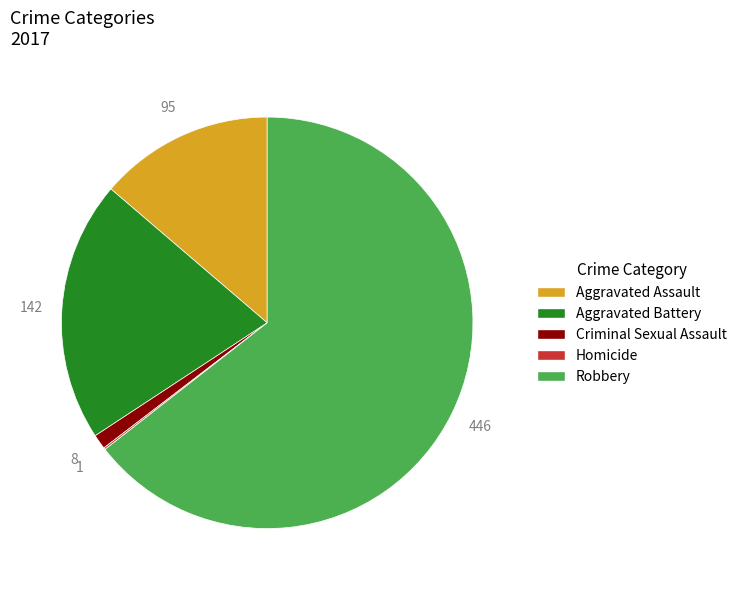

Which slice is the largest?

Robbery